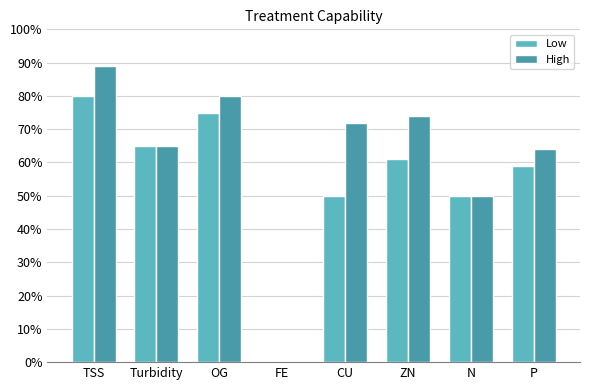

What are all the series names shown in the legend?

Low, High